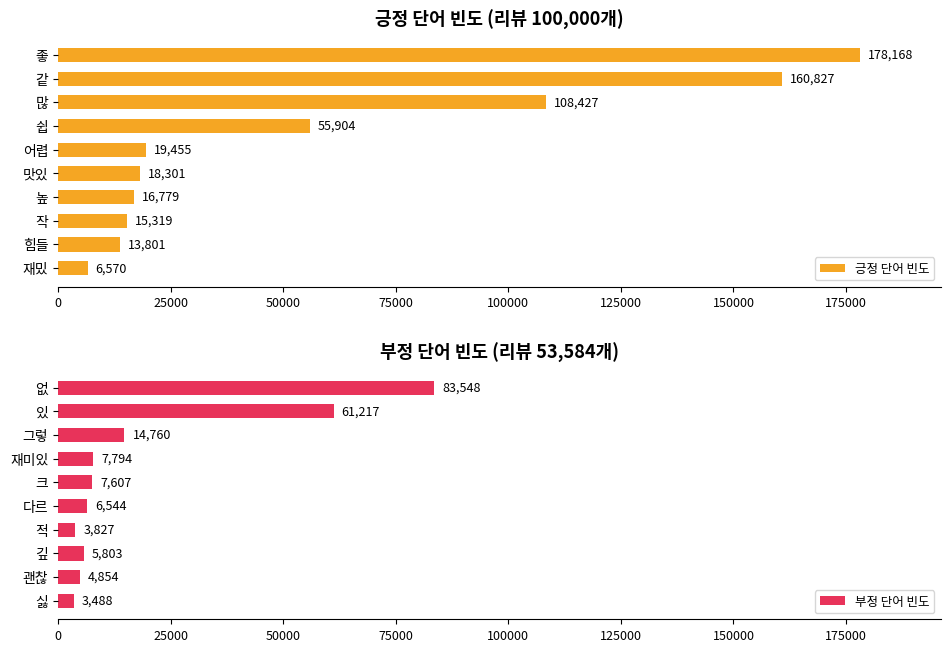

What is the highest value of the 긍정 단어 빈도 series?

178168